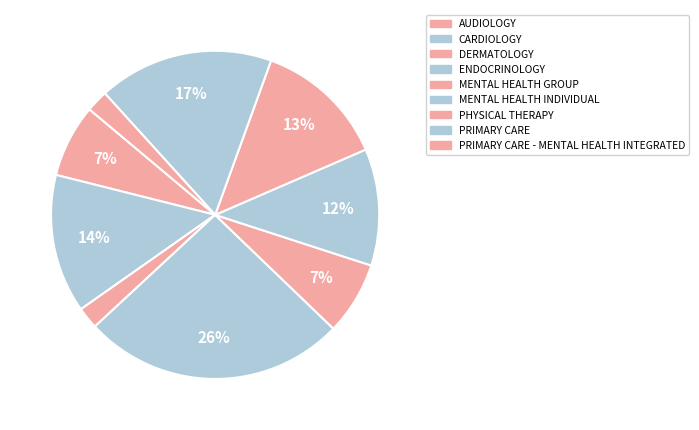

Which slice is the largest?

ENDOCRINOLOGY